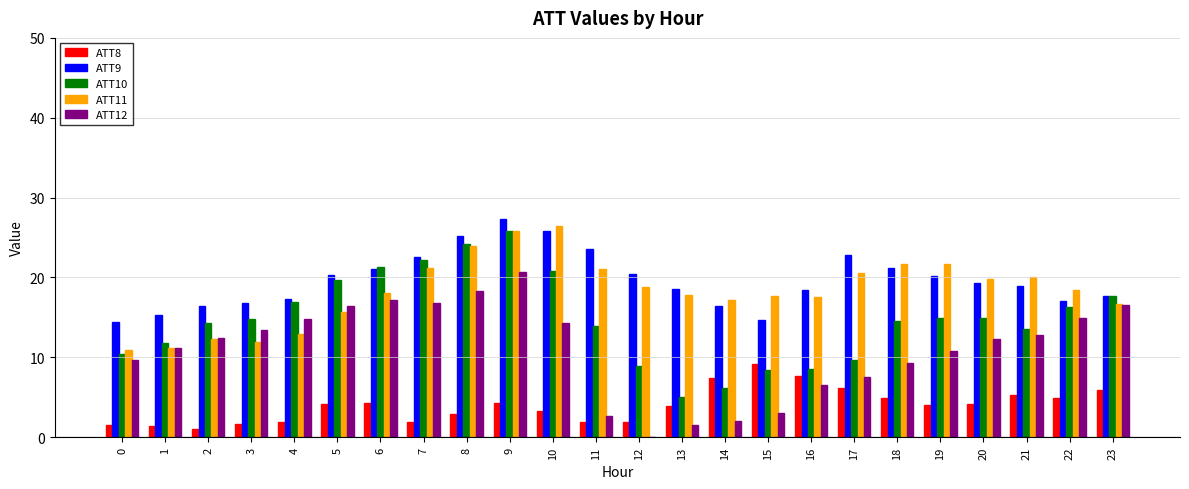

Which label corresponds to the smallest value in the chart?

12